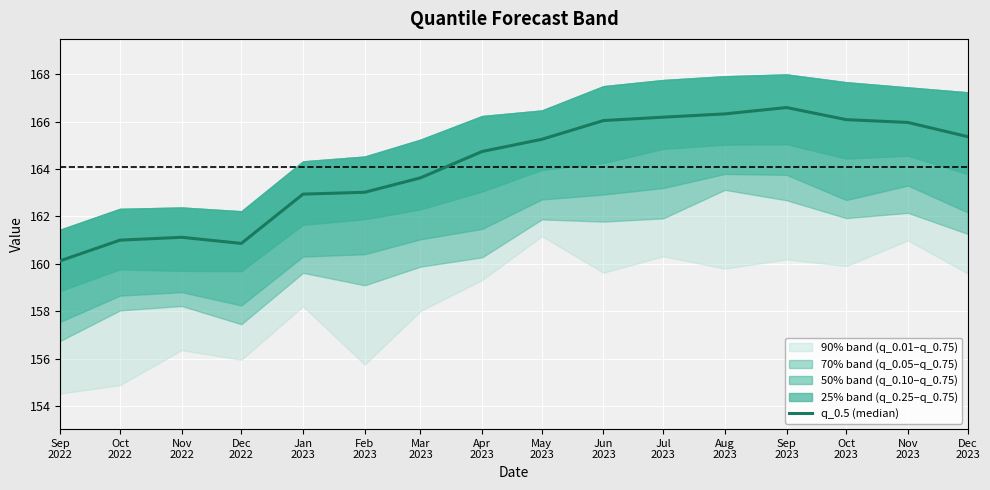

Rank the categories by value from lowest to highest.

Sep
2022, Dec
2022, Oct
2022, Nov
2022, Jan
2023, Feb
2023, Mar
2023, Apr
2023, May
2023, Dec
2023, Nov
2023, Jun
2023, Oct
2023, Jul
2023, Aug
2023, Sep
2023